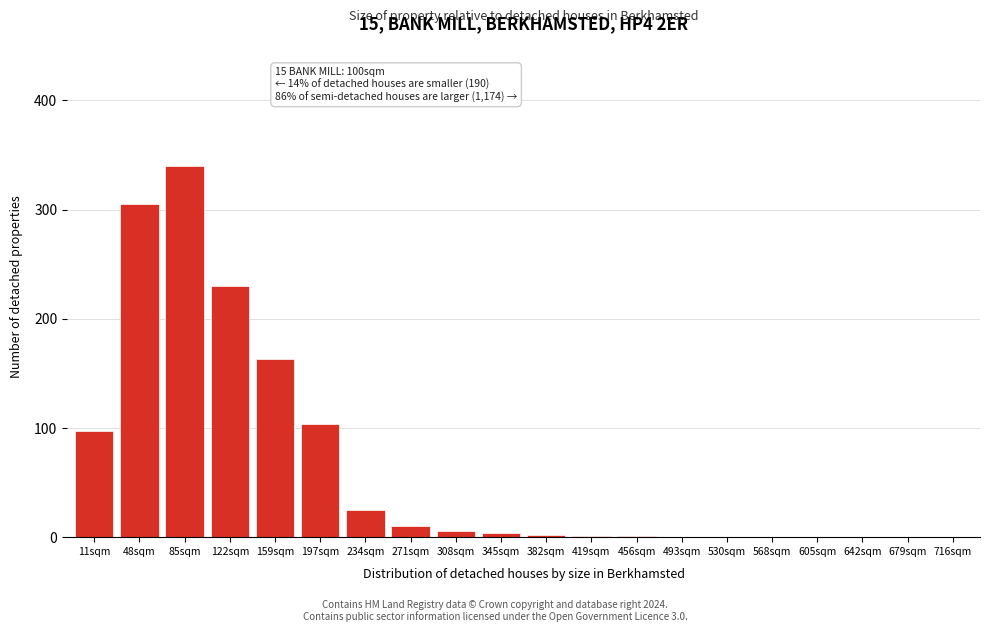

Which has a higher value, 642sqm or 122sqm?

122sqm